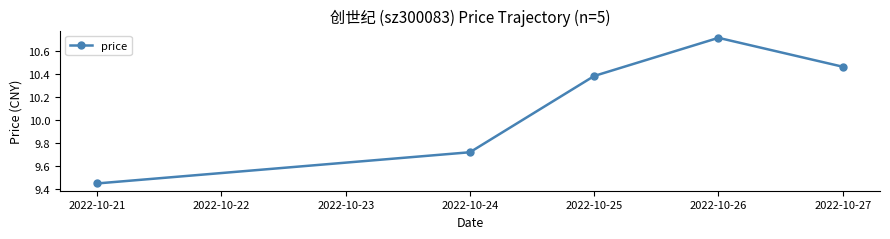

Where is the data nearest to the value 10?

2022-10-24